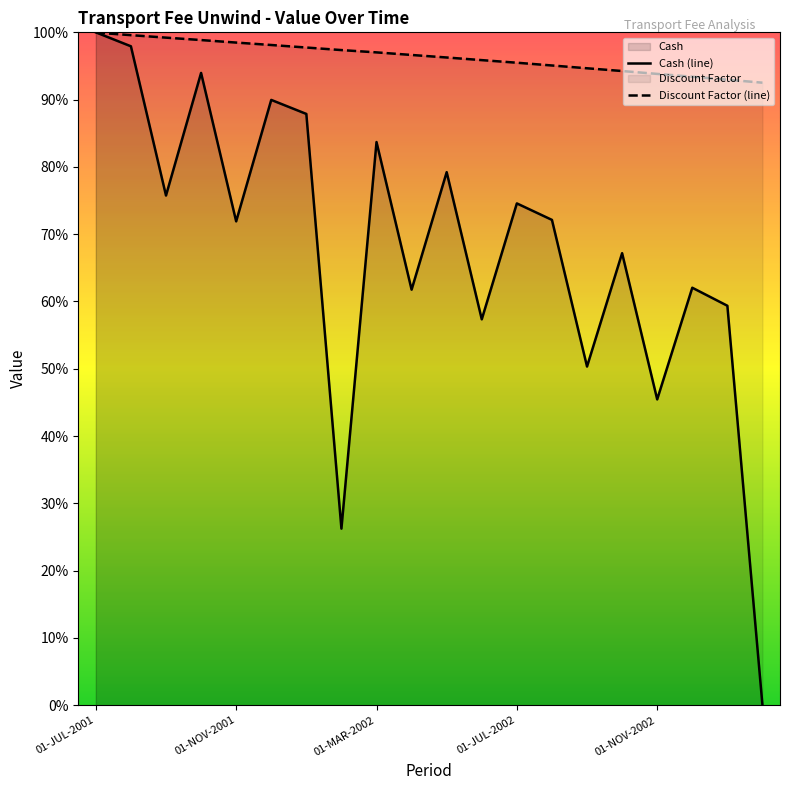

How many interior local valleys does the Cash series have?

7